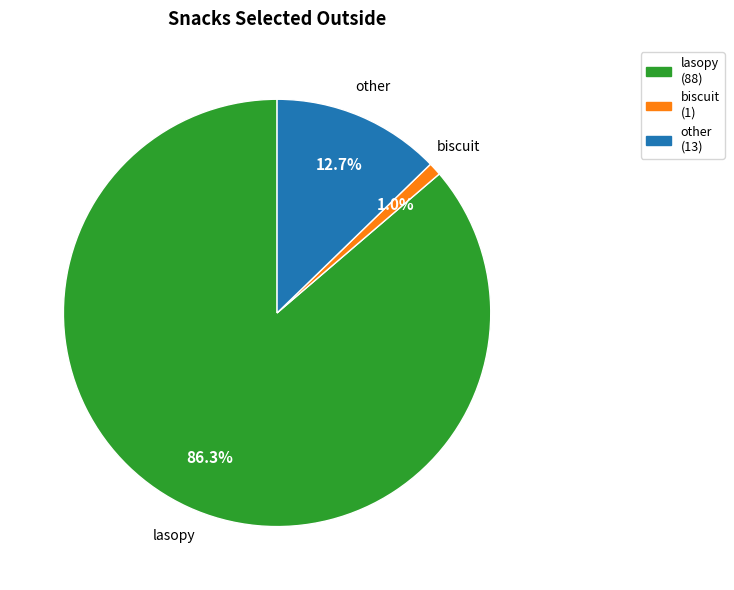

To the nearest percent, what percentage of the pie is biscuit?

1%